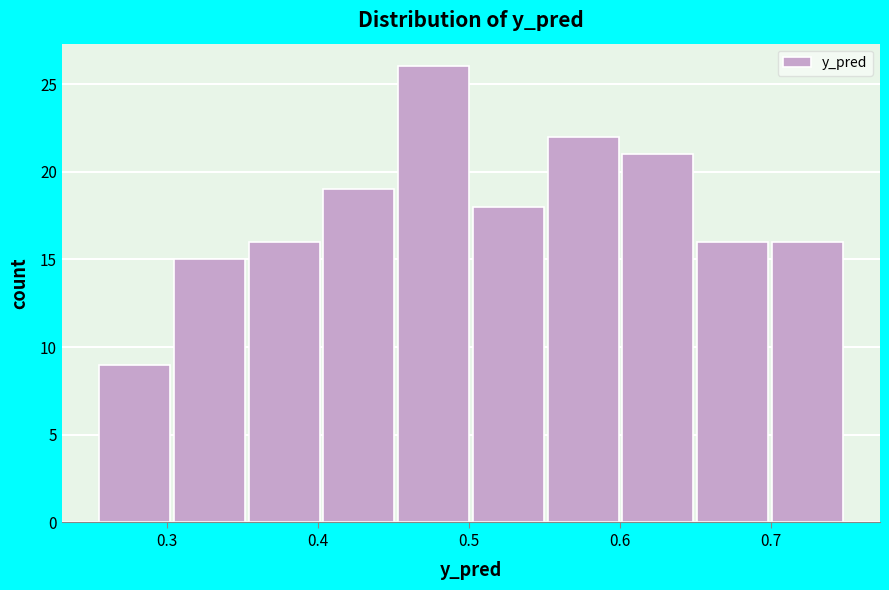

How tall is the bar that spans 0.65 to 0.70 on the x-axis? Neither the bar edges nor the heights are printed on the chart, so give them approximately, as read against the axes.

16